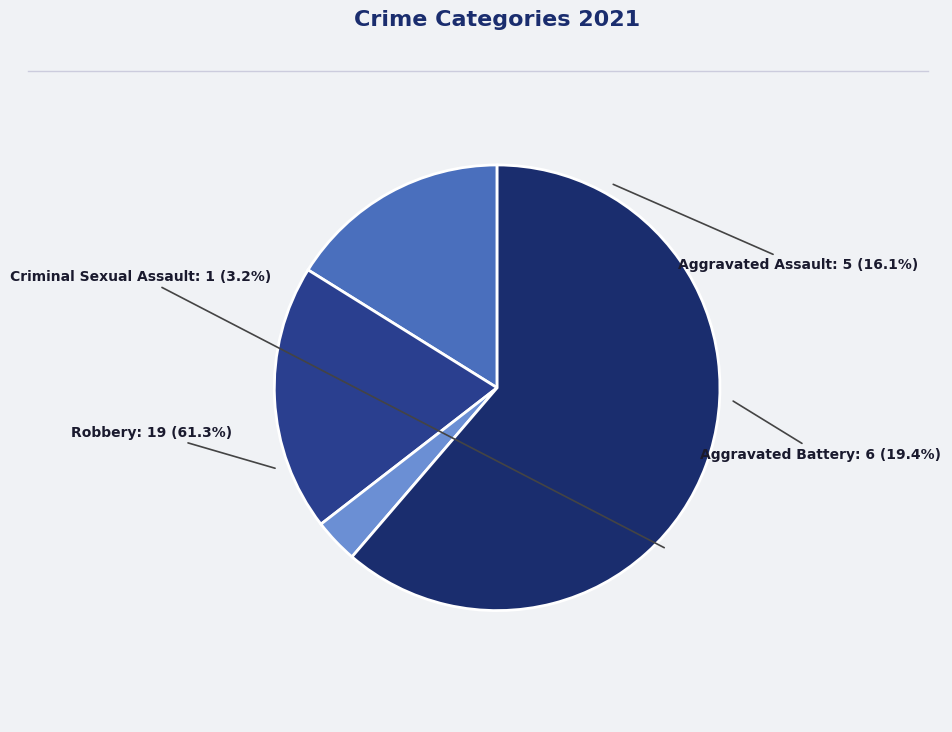

Is the sum of Criminal Sexual Assault and Robbery greater than half?

Yes